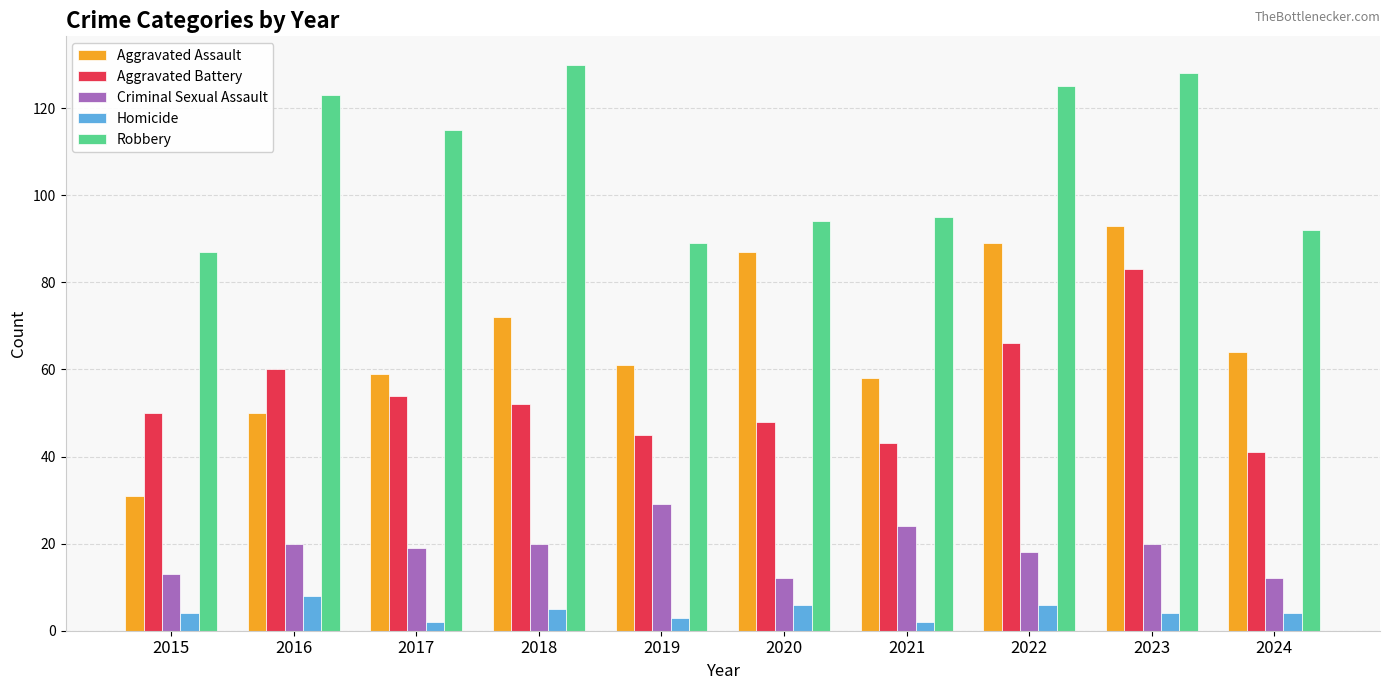

The Criminal Sexual Assault series shows 5 at 2023. True or false?

False